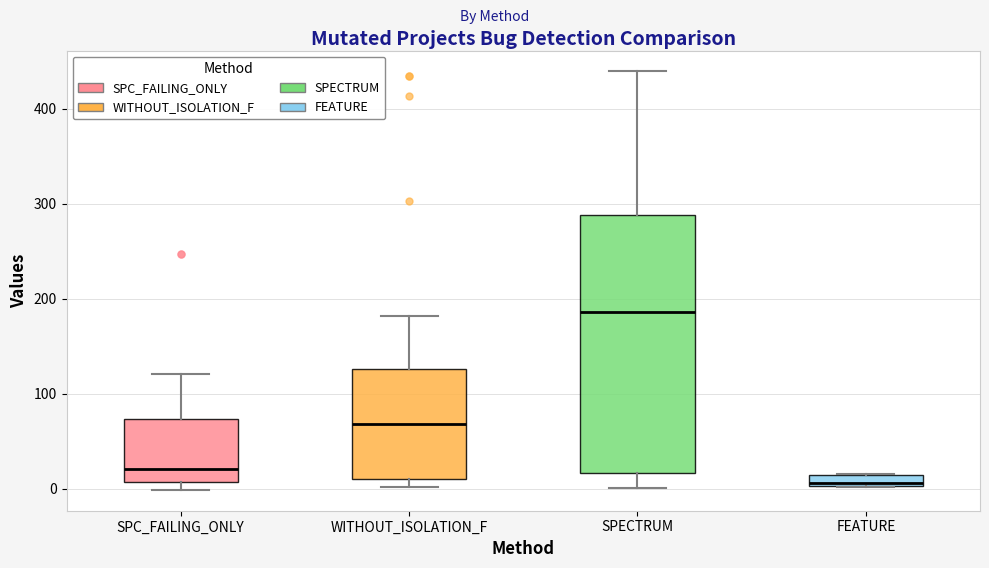

Which box has the lowest median line?

FEATURE